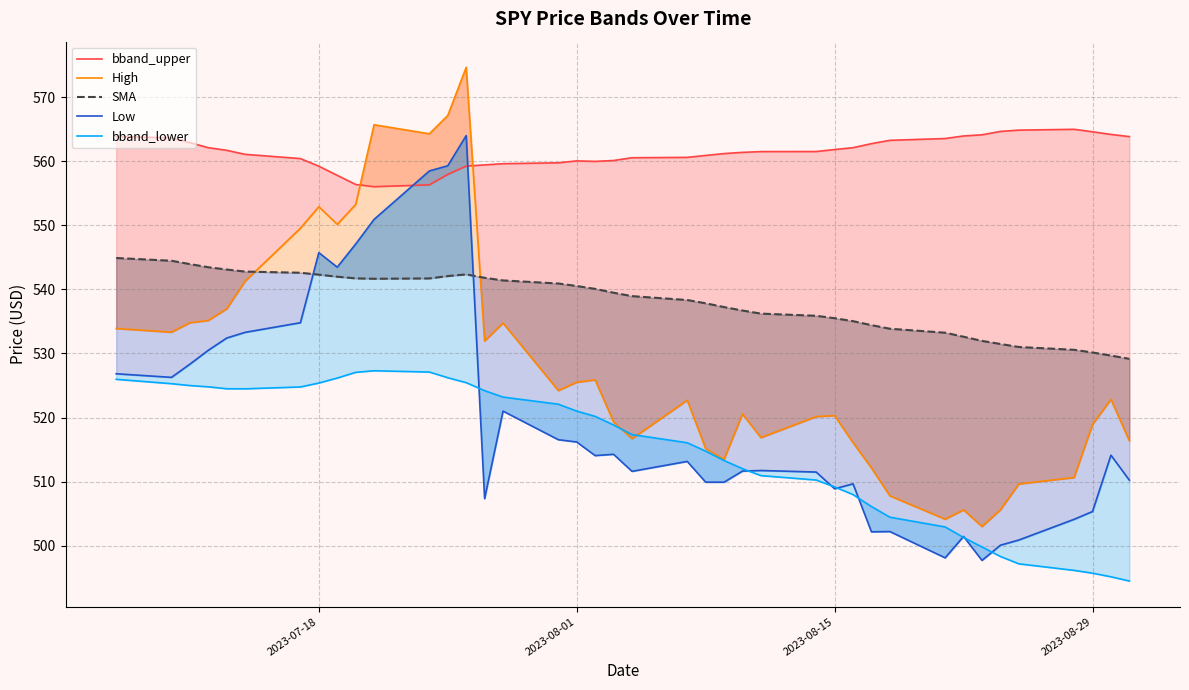

True or false: Low has more than 1 interior local peaks.

True